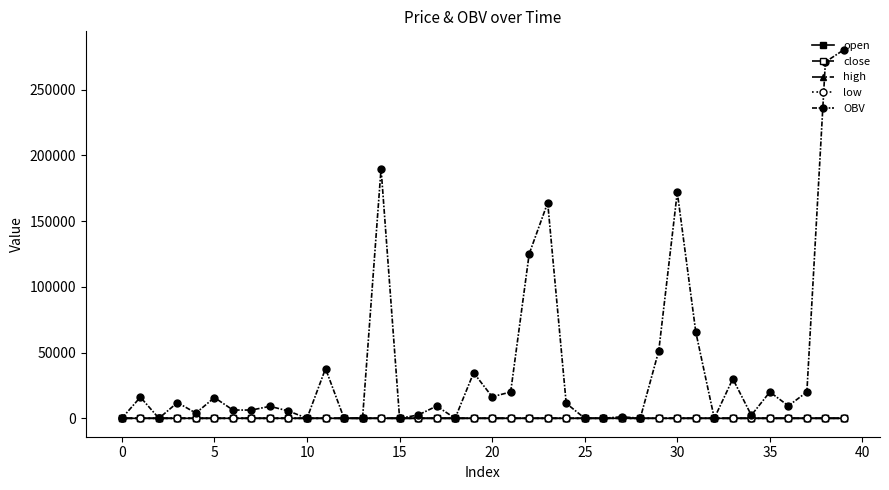

How many lines are shown in the chart?

5